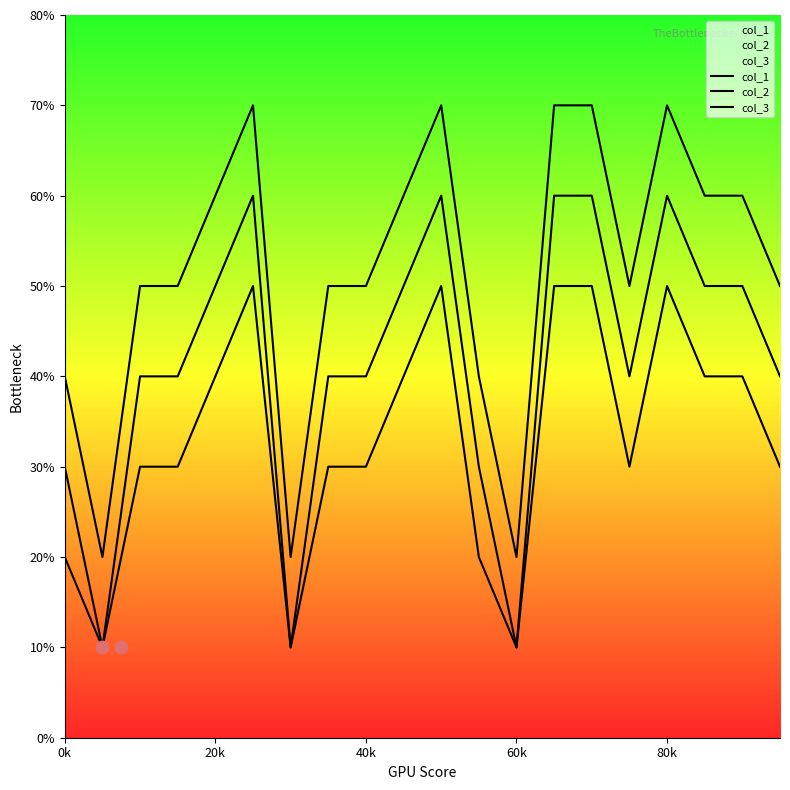

At how many categories does at least one series exceed 58?

9